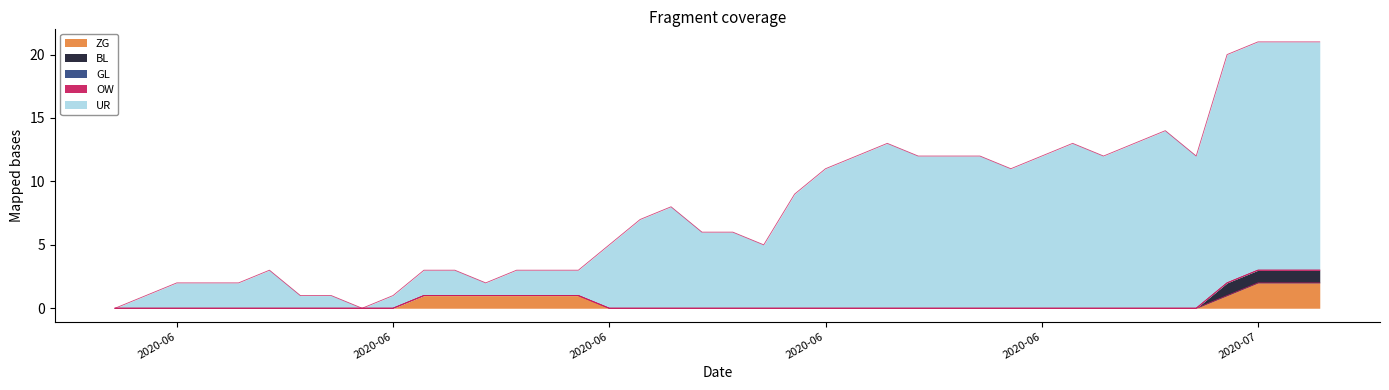

At how many categories does at least one series exceed -9?

40